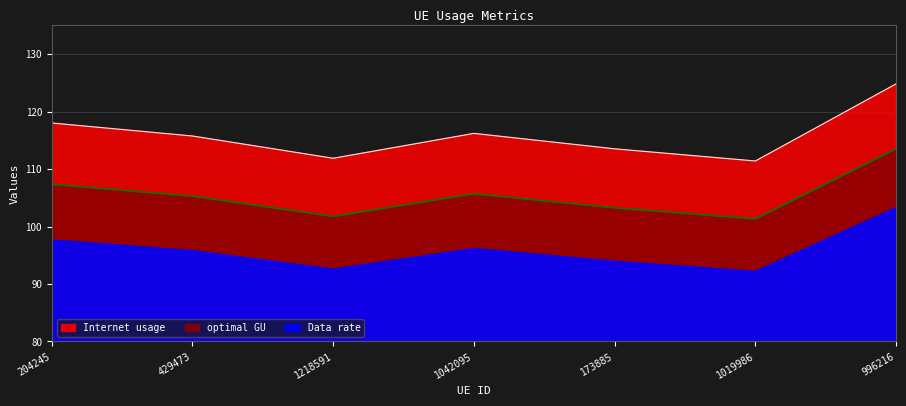

Where is the first local minimum for Data rate?

1218591